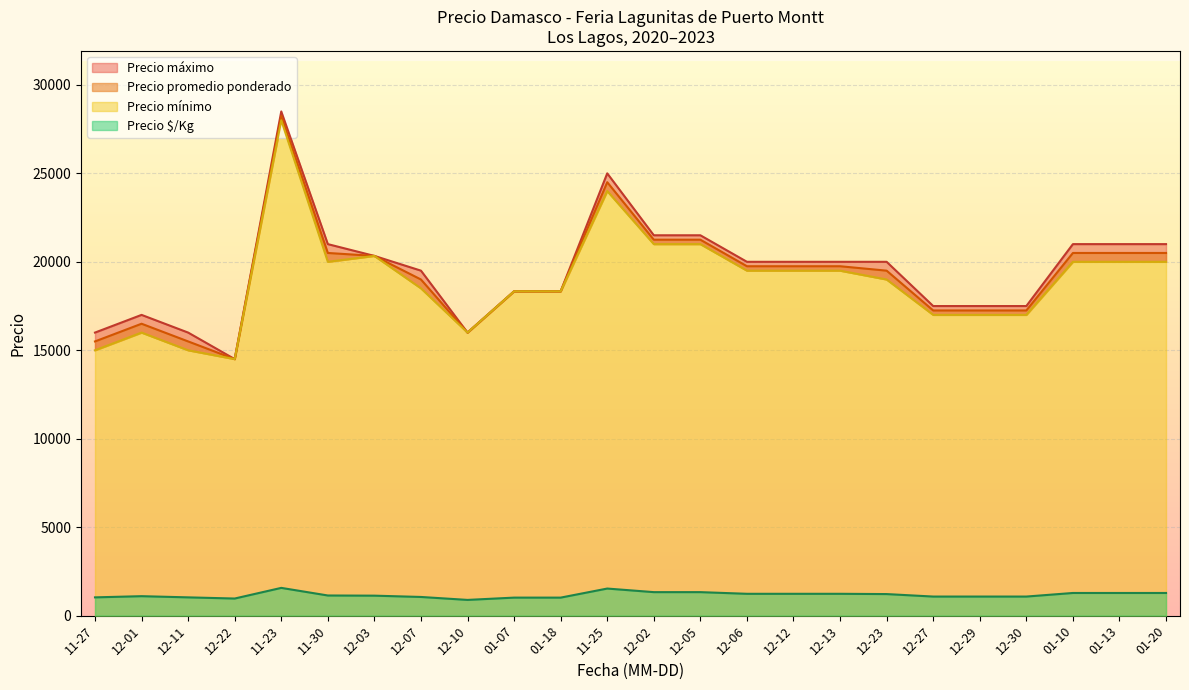

The value of Precio $/Kg at 11-27 is 1033.0. True or false?

True